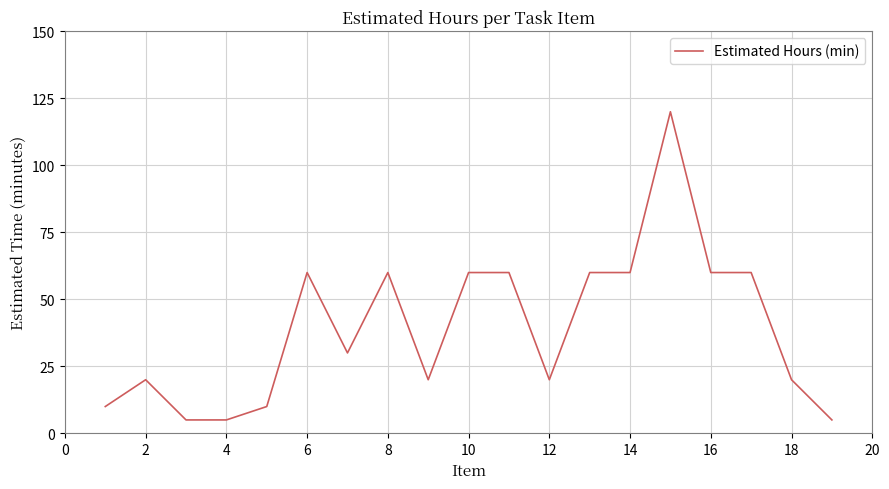

What is the difference between the maximum and minimum values?

115